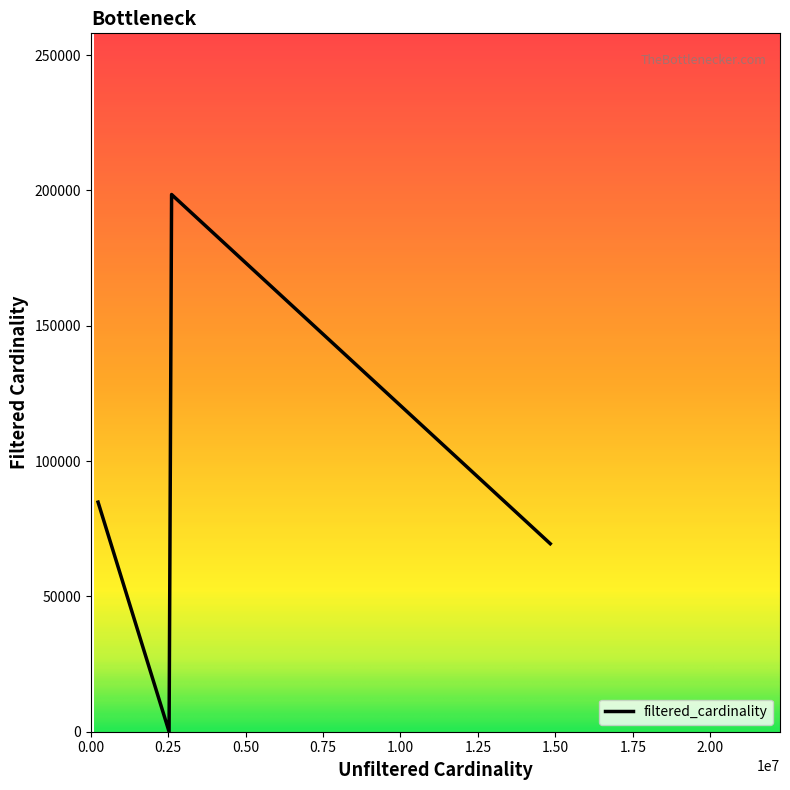

What is the greatest value displayed?

198519